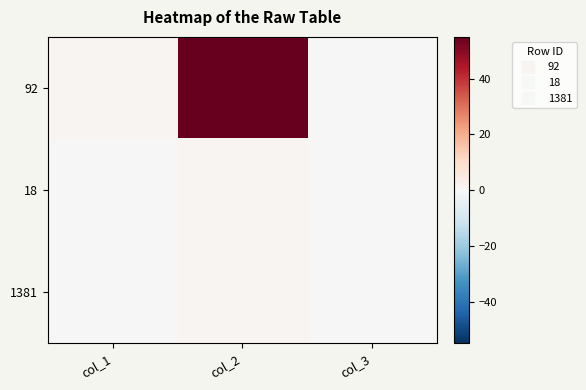

List the series in order of their peak value, highest first.

92, 18, 1381